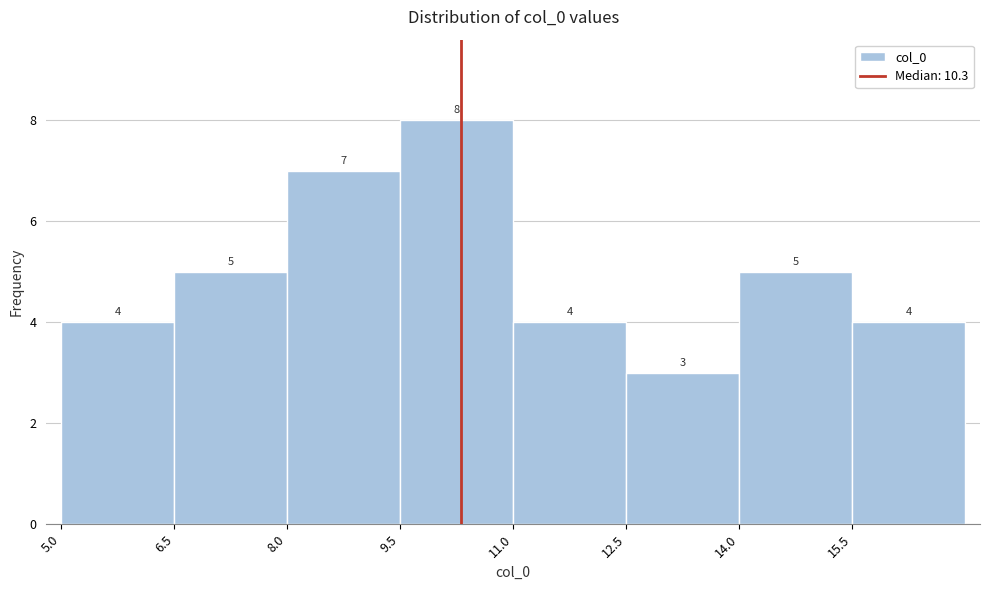

Reading left to right, transcribe this chart: for each bar, give the range it covers on the x-axis and its height. The bar edges are not printed on the chart, so give them approximately, as read against the axis.

5.0 to 6.5: 4
6.5 to 8.0: 5
8.0 to 9.5: 7
9.5 to 11.0: 8
11.0 to 12.5: 4
12.5 to 14.0: 3
14.0 to 15.5: 5
15.5 to 17.0: 4